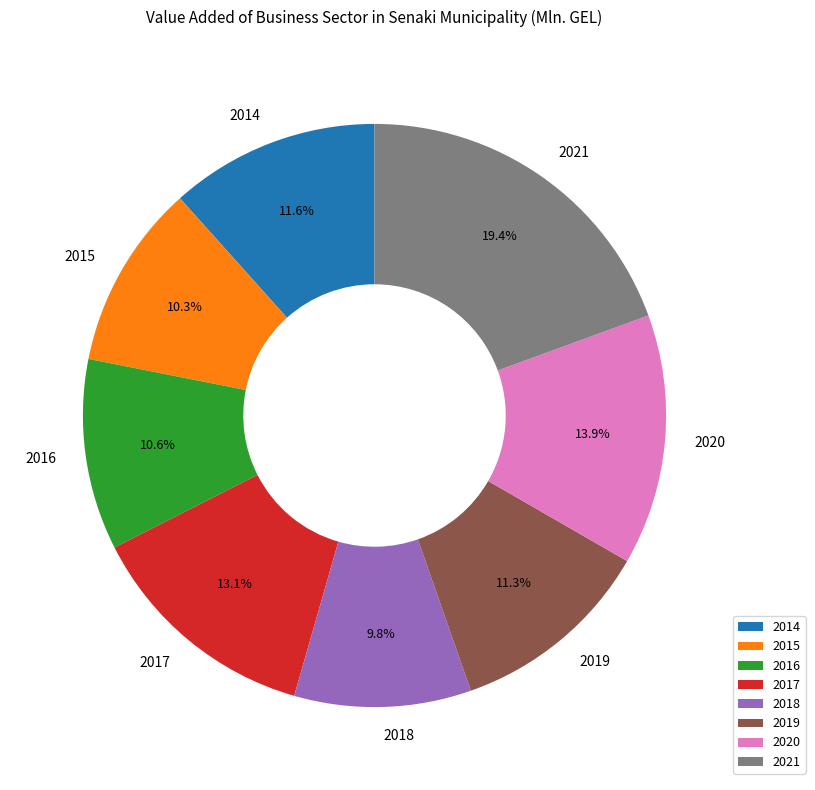

Is it true that 2021 is 19% of the pie?

True